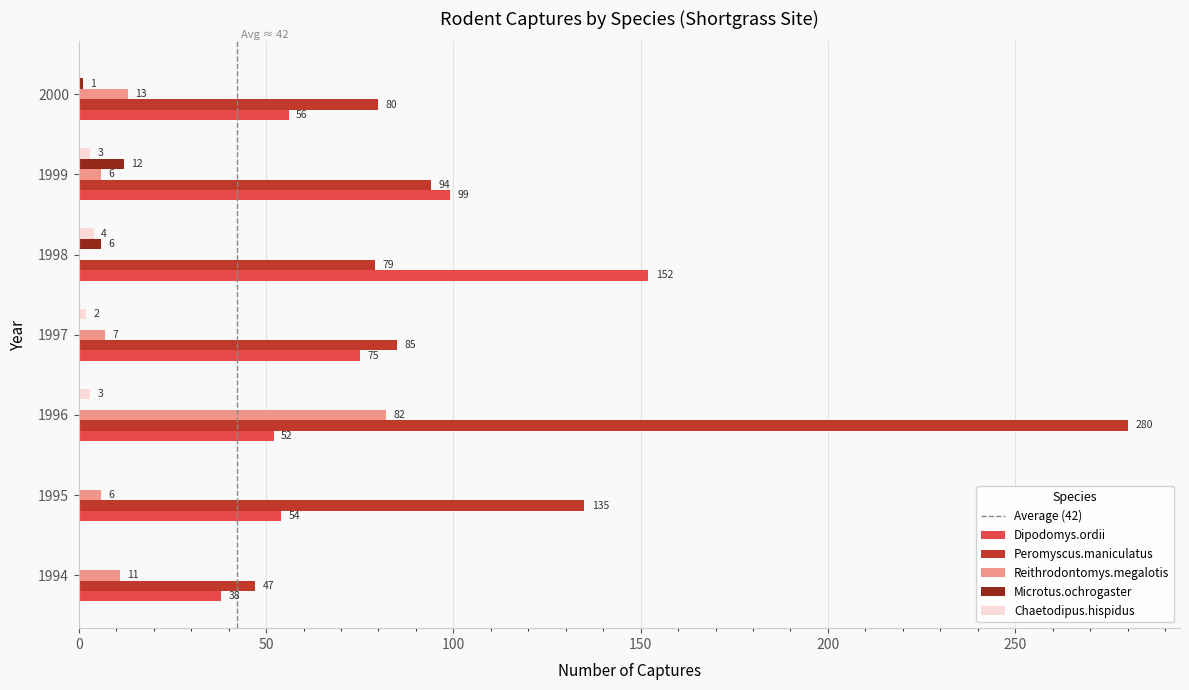

What is the sum of all Microtus.ochrogaster values?

19